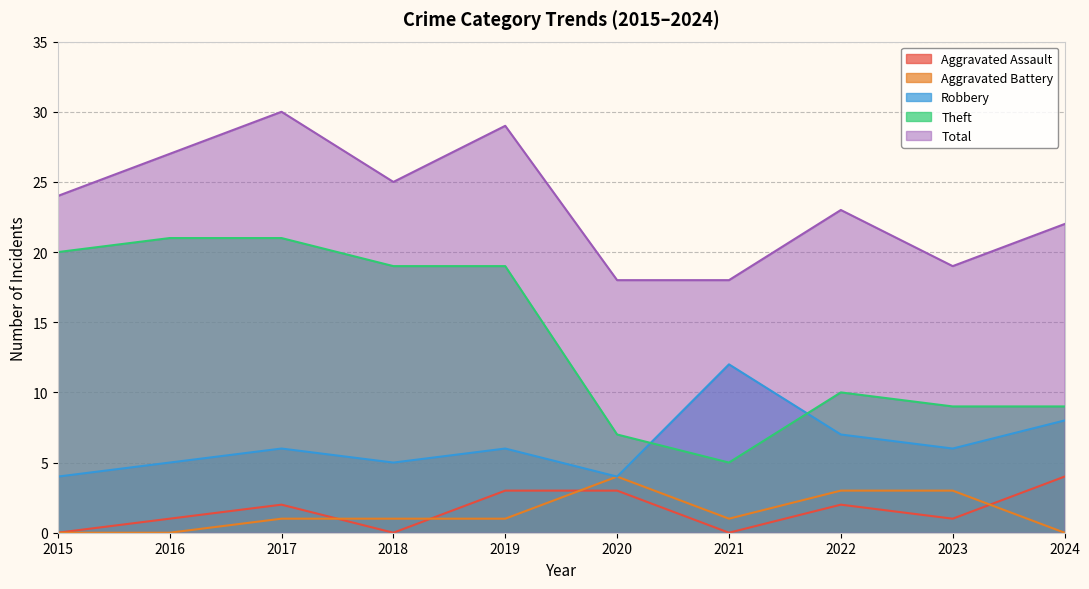

Between 2018 and 2016, which is larger?

2016